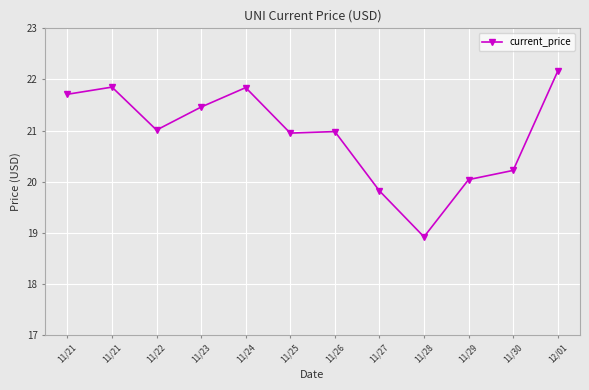

At which label is the value closest to 20?

11/29